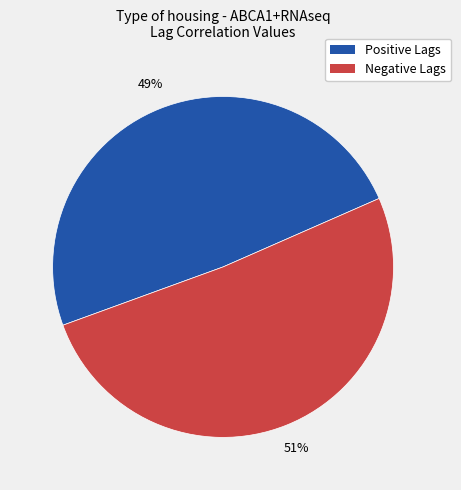

To the nearest percent, what is the difference between the largest and smallest slice percentages?

2%